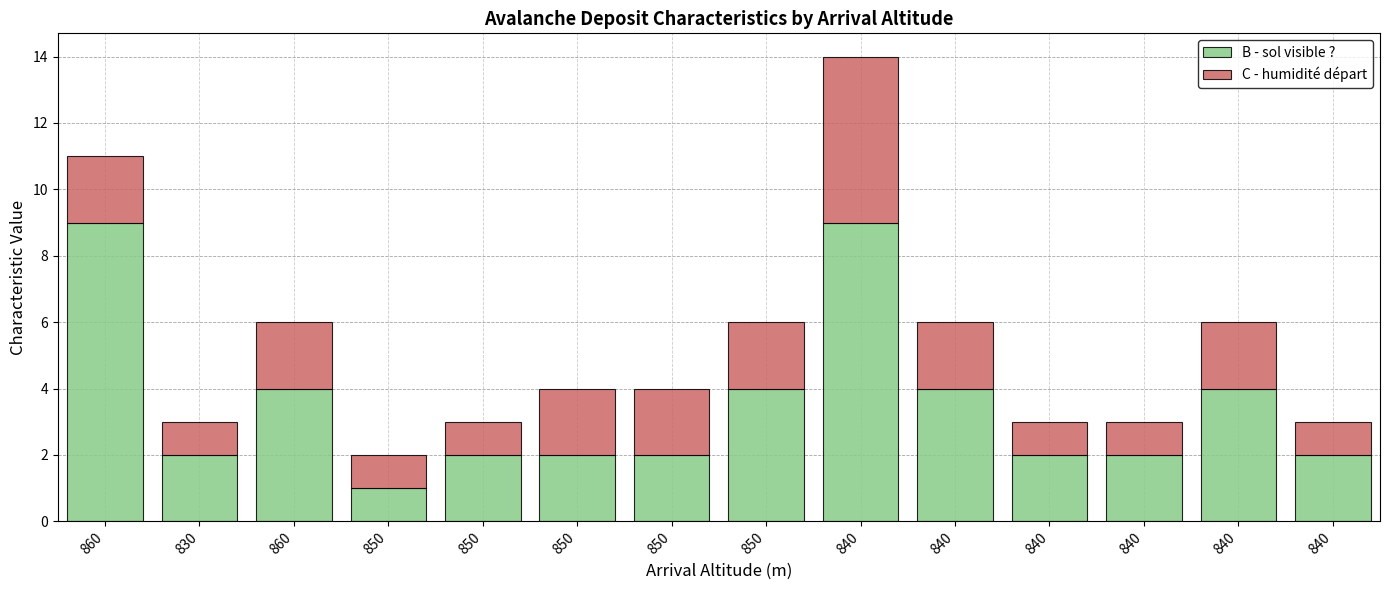

What is the label of the 13th bar from the right?

830